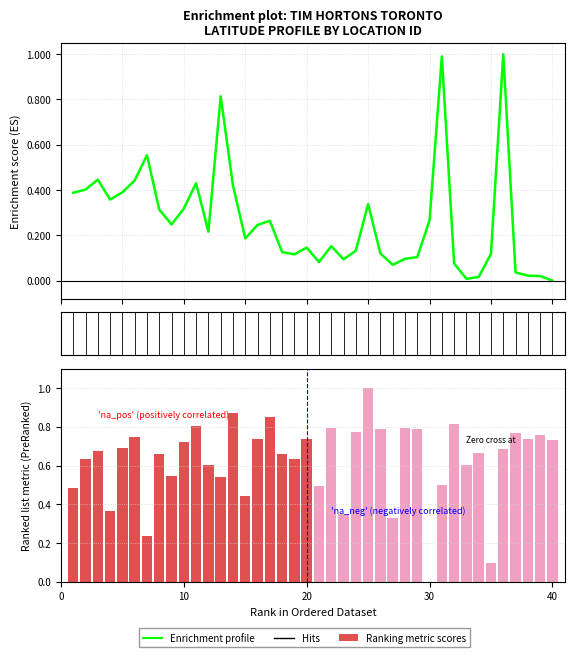

Where is latitude nearest to the value 0?

40